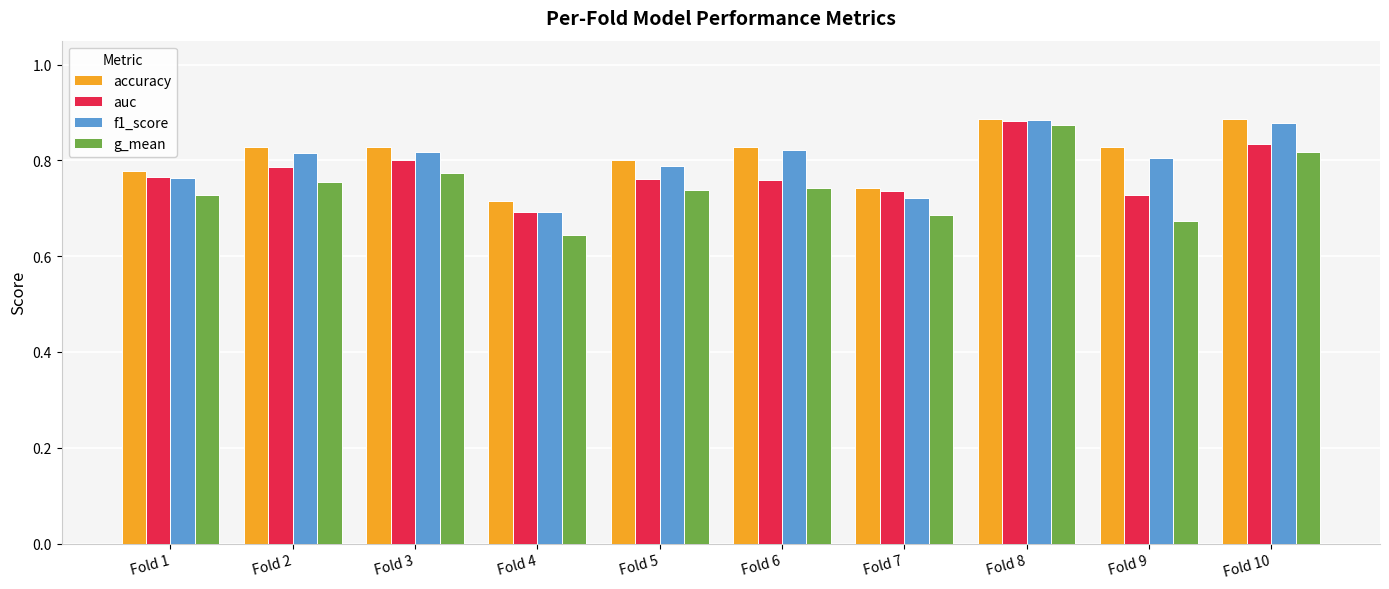

Which category has the lowest value in the f1_score series?

Fold 4